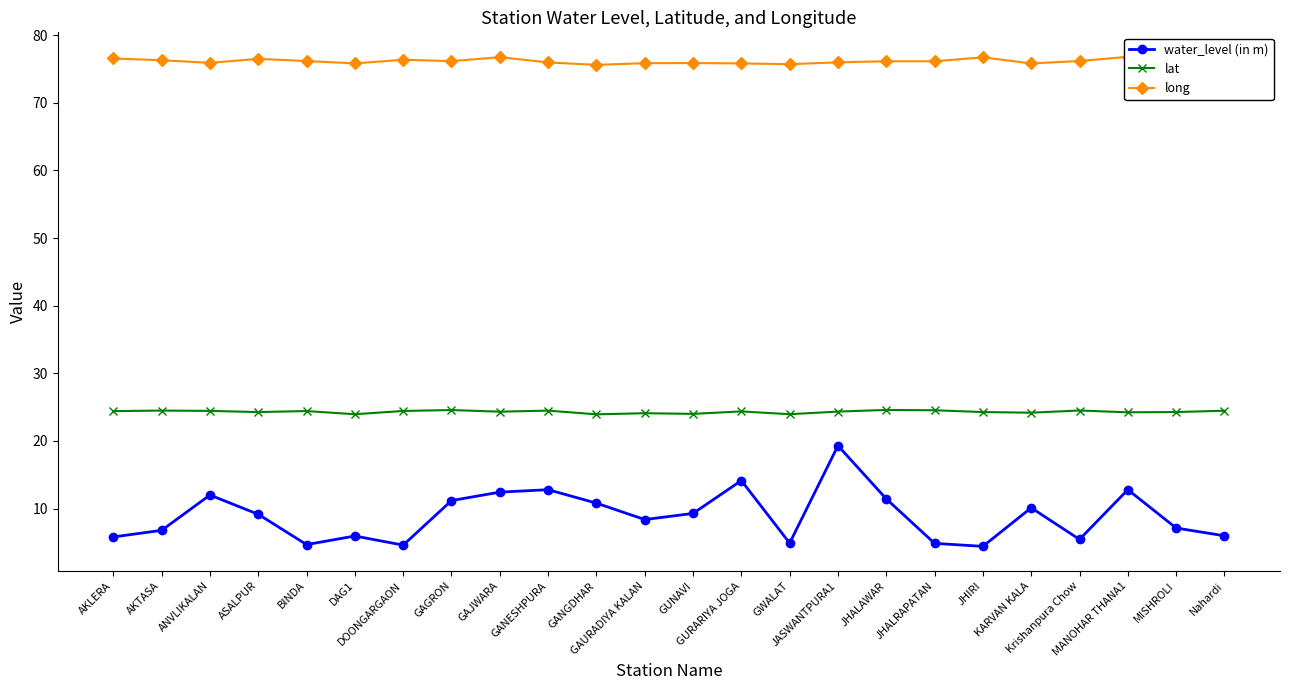

Where does the water_level (in m) series first go above 9?

ANVLIKALAN